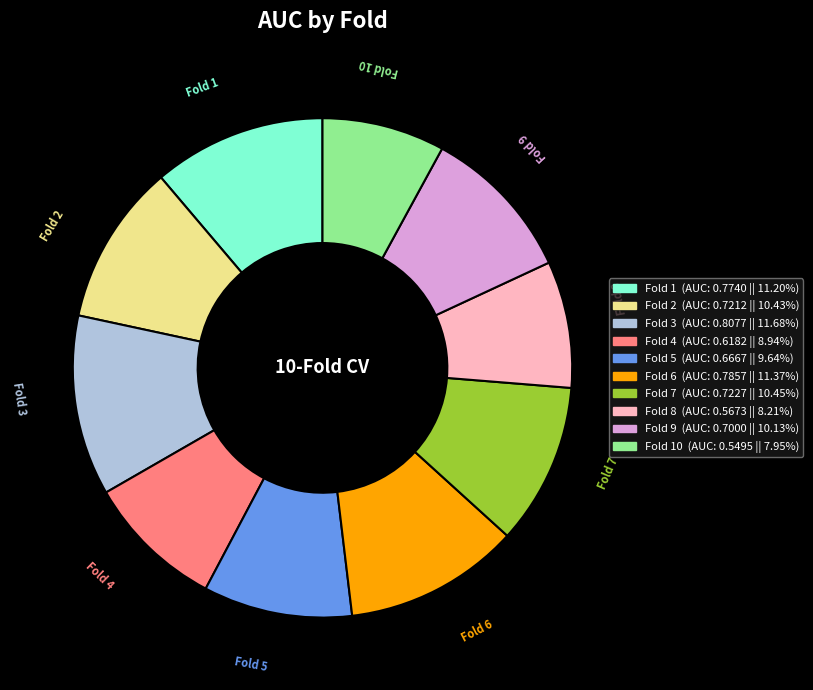

Is there any slice that represents more than half of the pie?

No